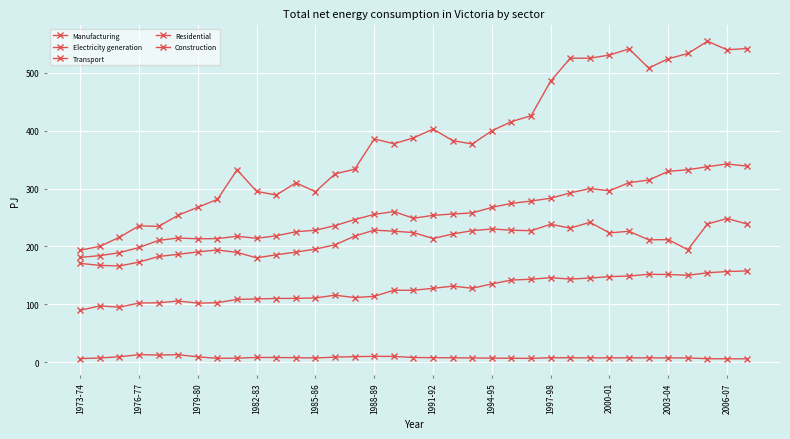

Where is Manufacturing nearest to the value 207?

13